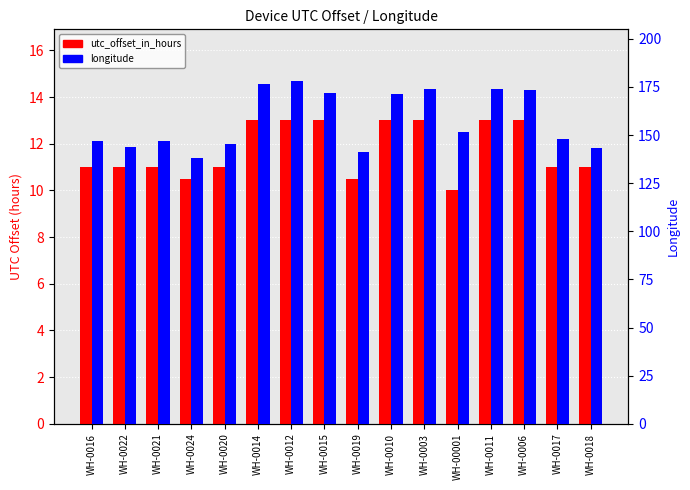

What are all the series names shown in the legend?

utc_offset_in_hours, longitude